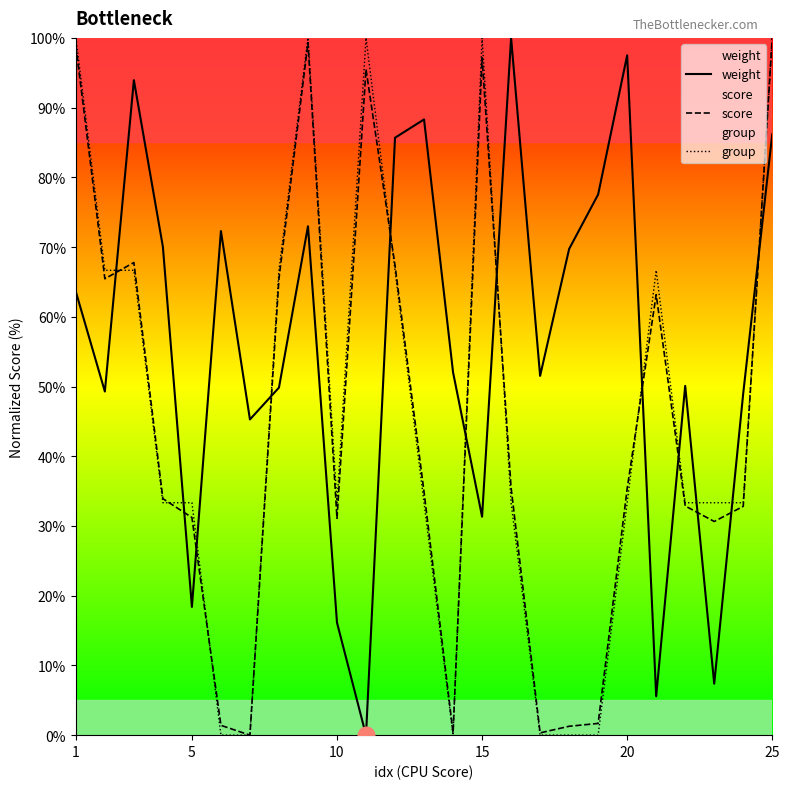

Which series has the largest total across all categories?

weight